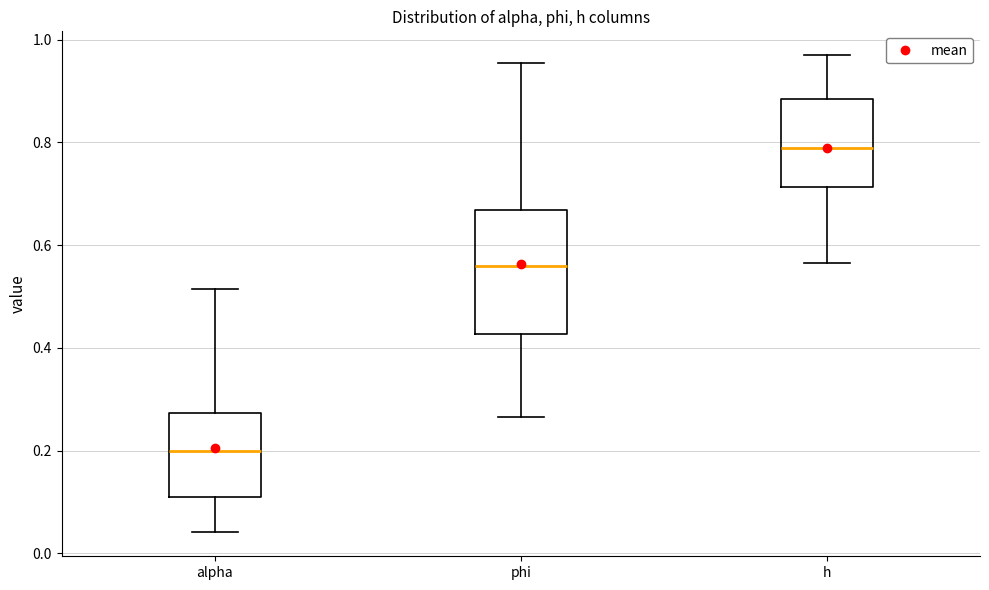

Reading left to right, read every box against the y-axis: the position of its median line, the range the box covers, and the ends of its whiskers. The values are not printed on the chart, so give them approximately, as read against the axis.

alpha: median 0.20, box 0.12 to 0.28, whiskers 0.04 to 0.52
phi: median 0.56, box 0.42 to 0.66, whiskers 0.26 to 0.96
h: median 0.78, box 0.72 to 0.88, whiskers 0.56 to 0.96